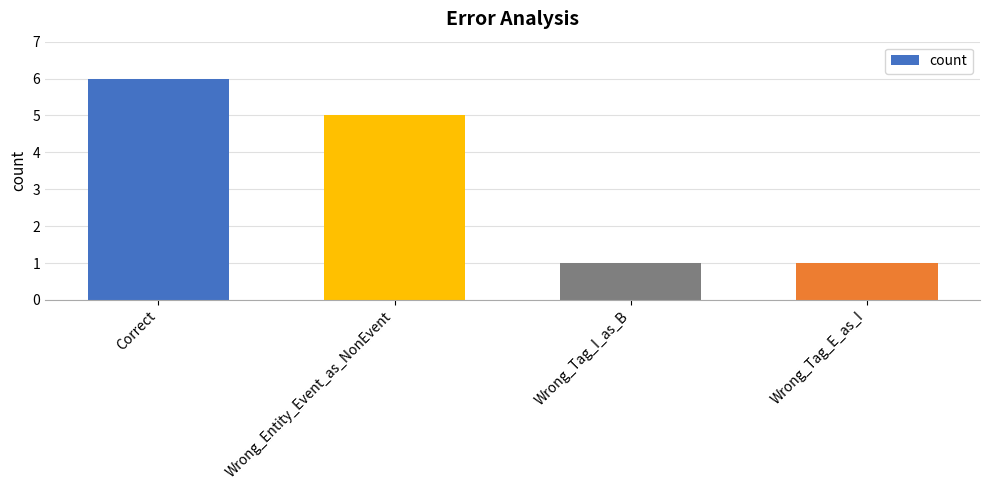

What is the approximate value at Wrong_Entity_Event_as_NonEvent?

5